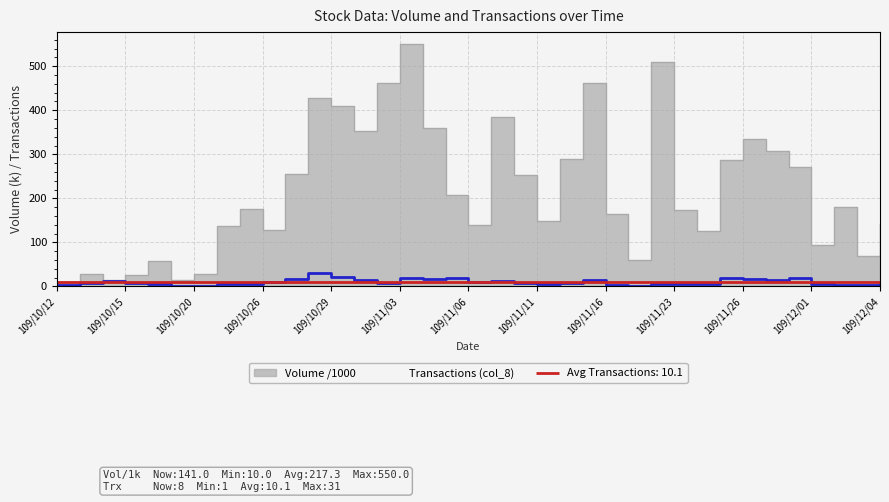

What value does the Volume (col_5) series have at 109/10/20, to the nearest 10?

30